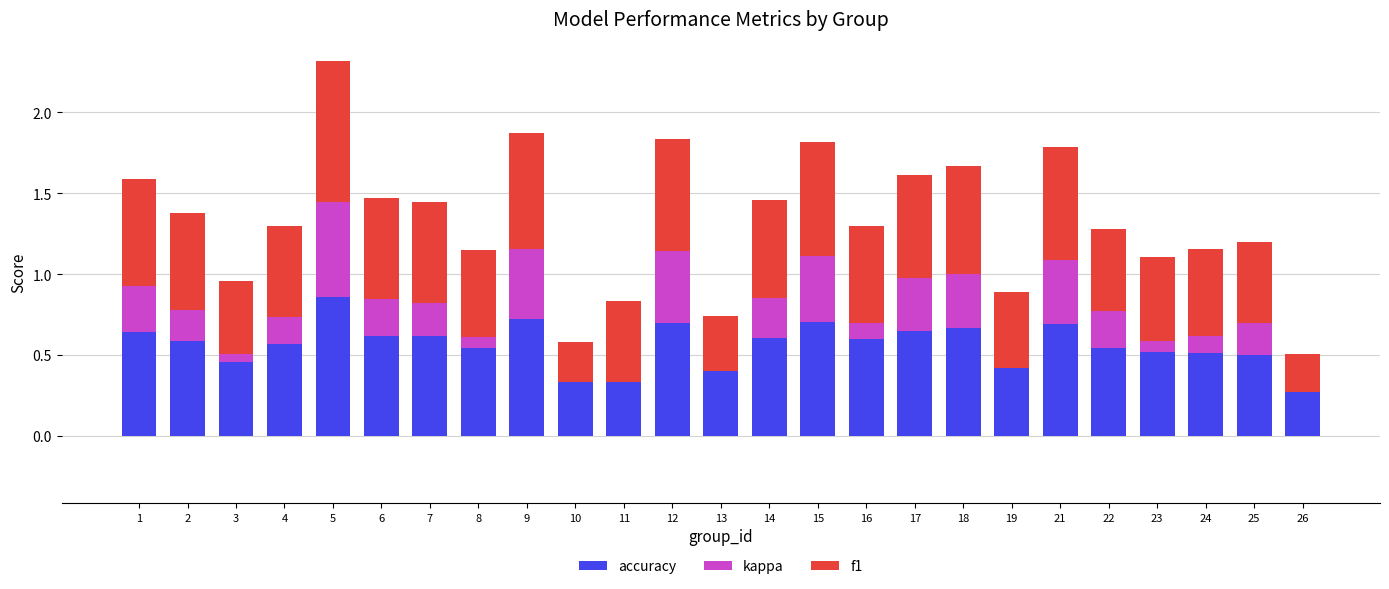

The value of accuracy at 17 is 1.1. True or false?

False